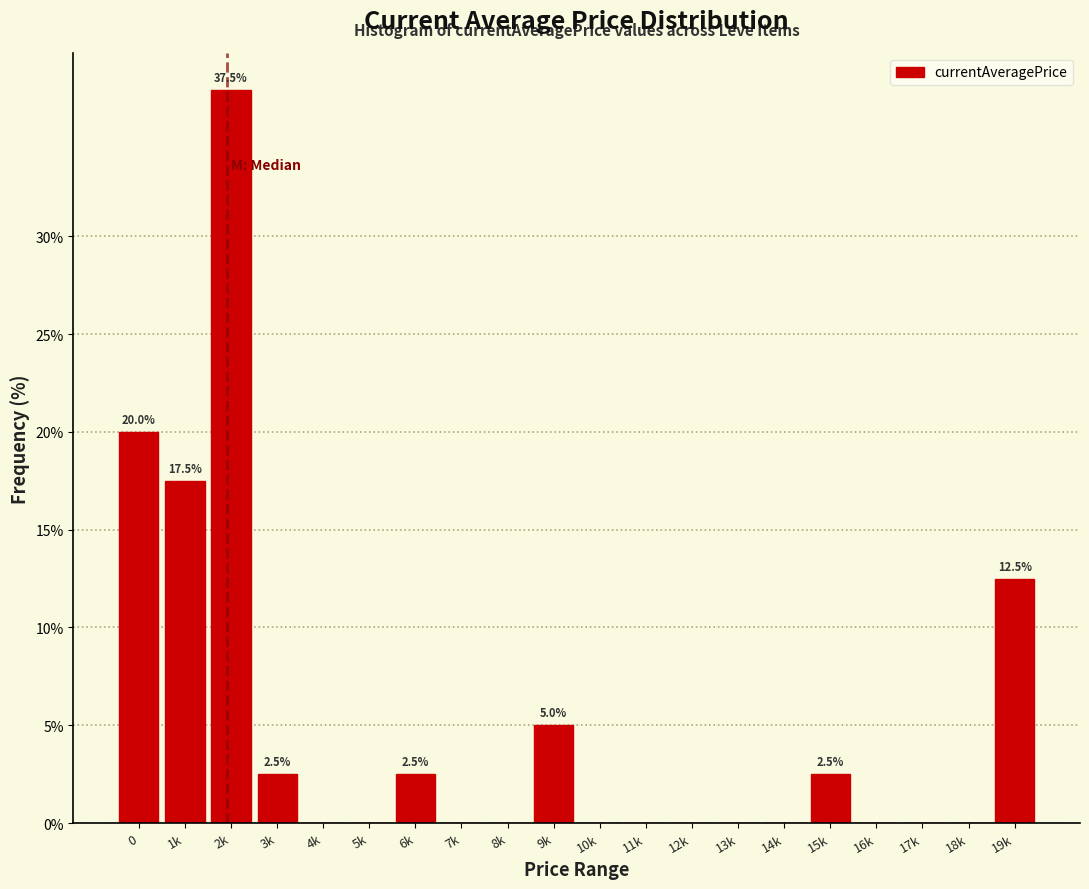

Reading left to right, what are all the values shown in this chart?

0=20.0	1k=17.5	2k=37.5	3k=2.5	4k=0.0	5k=0.0	6k=2.5	7k=0.0	8k=0.0	9k=5.0	10k=0.0	11k=0.0	12k=0.0	13k=0.0	14k=0.0	15k=2.5	16k=0.0	17k=0.0	18k=0.0	19k=12.5